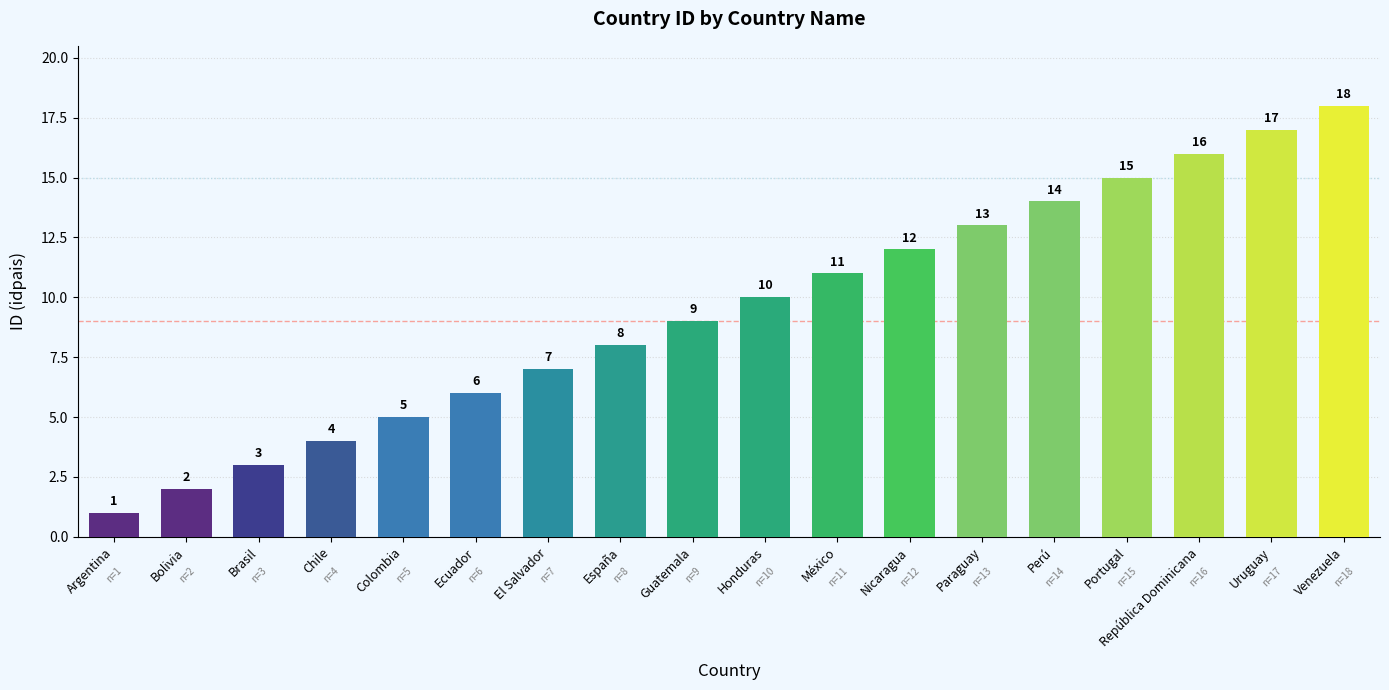

Reading left to right, transcribe all the data shown in this chart.

Argentina=1	Bolivia=2	Brasil=3	Chile=4	Colombia=5	Ecuador=6	El Salvador=7	España=8	Guatemala=9	Honduras=10	México=11	Nicaragua=12	Paraguay=13	Perú=14	Portugal=15	República Dominicana=16	Uruguay=17	Venezuela=18